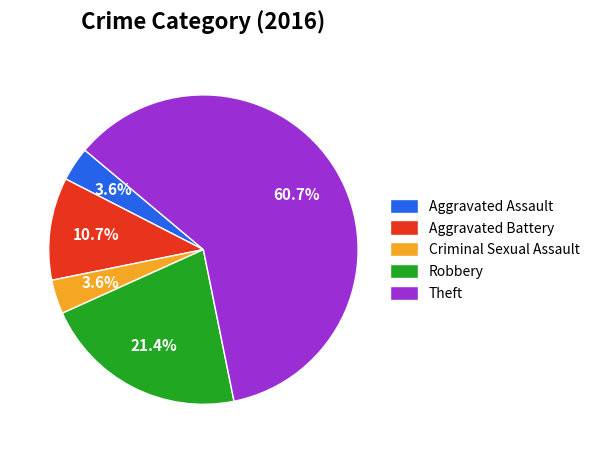

Which slice is the largest?

Theft